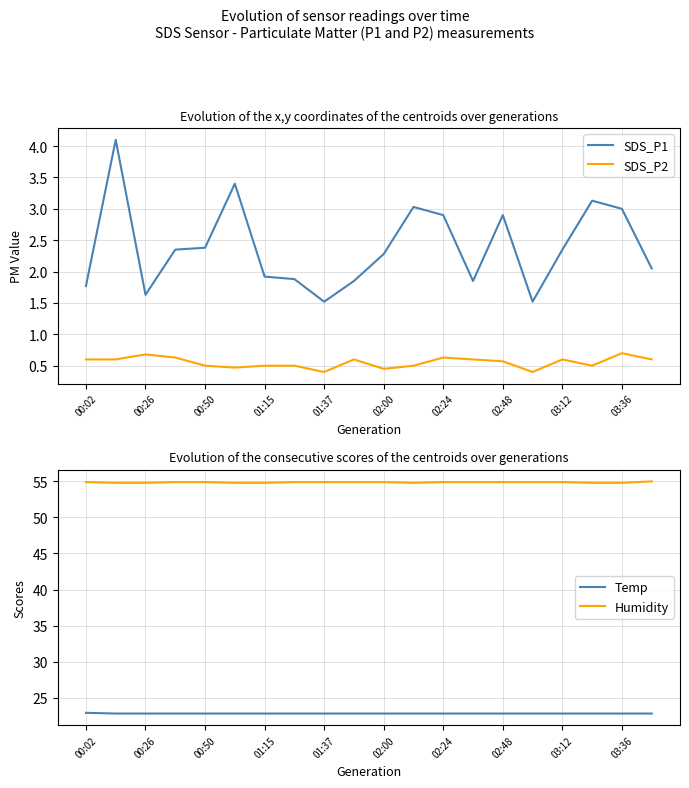

What is the maximum value for SDS_P2?

0.7